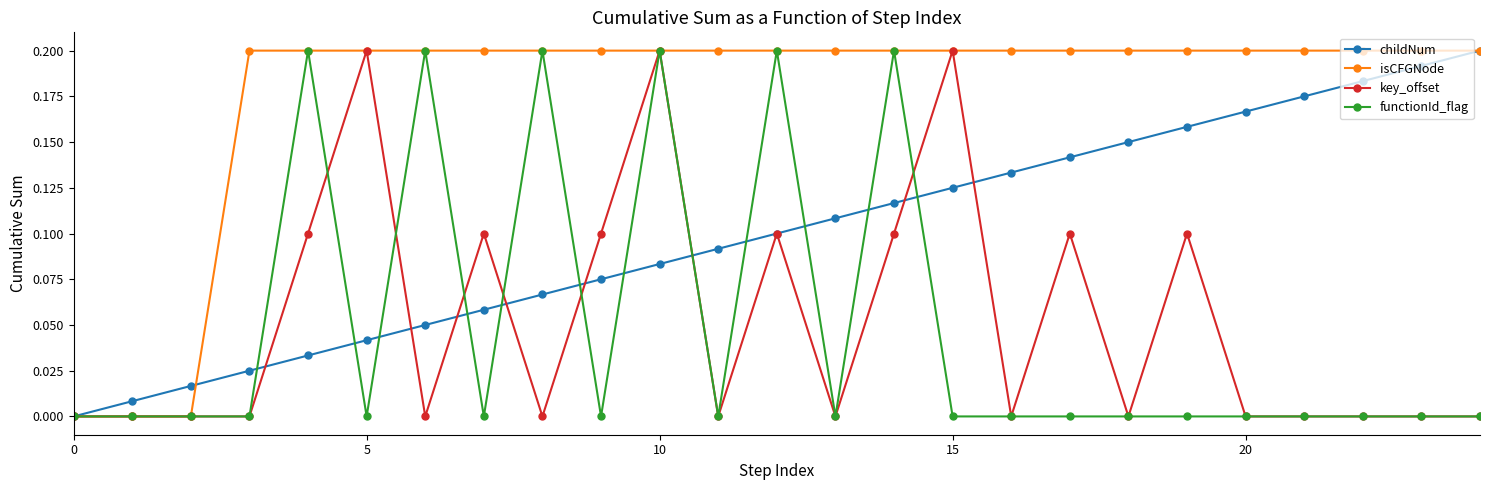

True or false: childNum has more than 2 points higher than both neighbors.

False